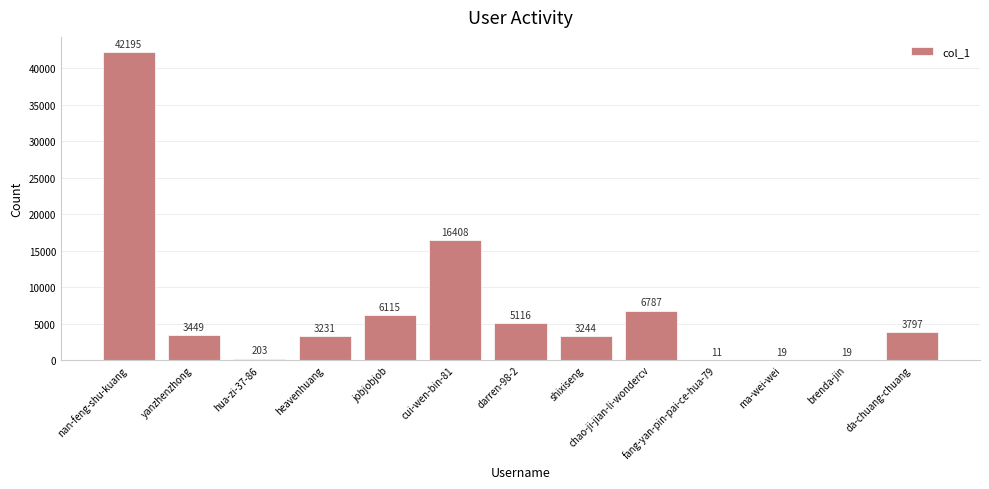

What value does the data have at da-chuang-chuang, to the nearest 10?

3800